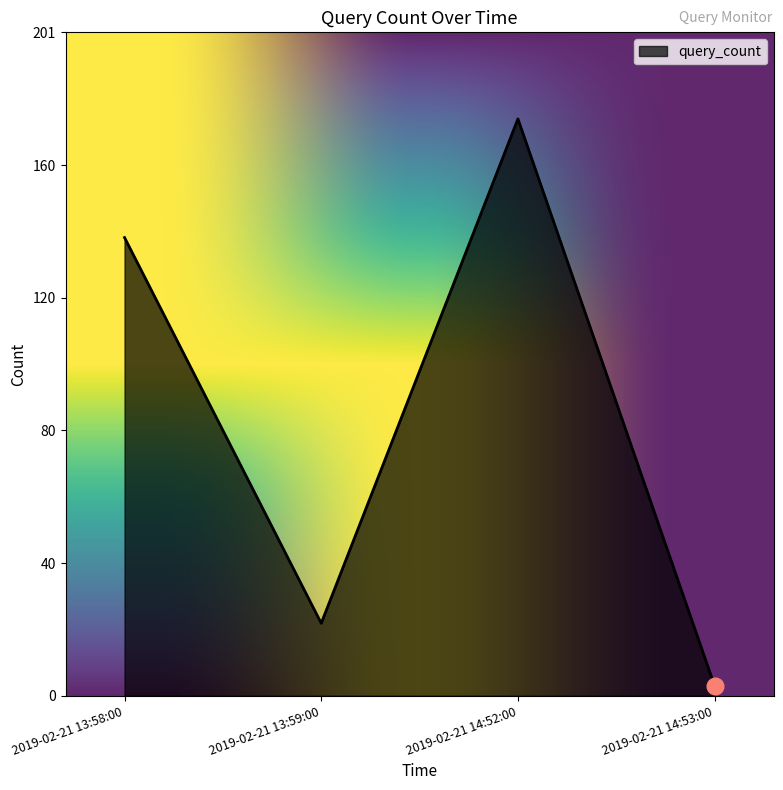

True or false: the data shows 89 at 2019-02-21 14:52:00.

False